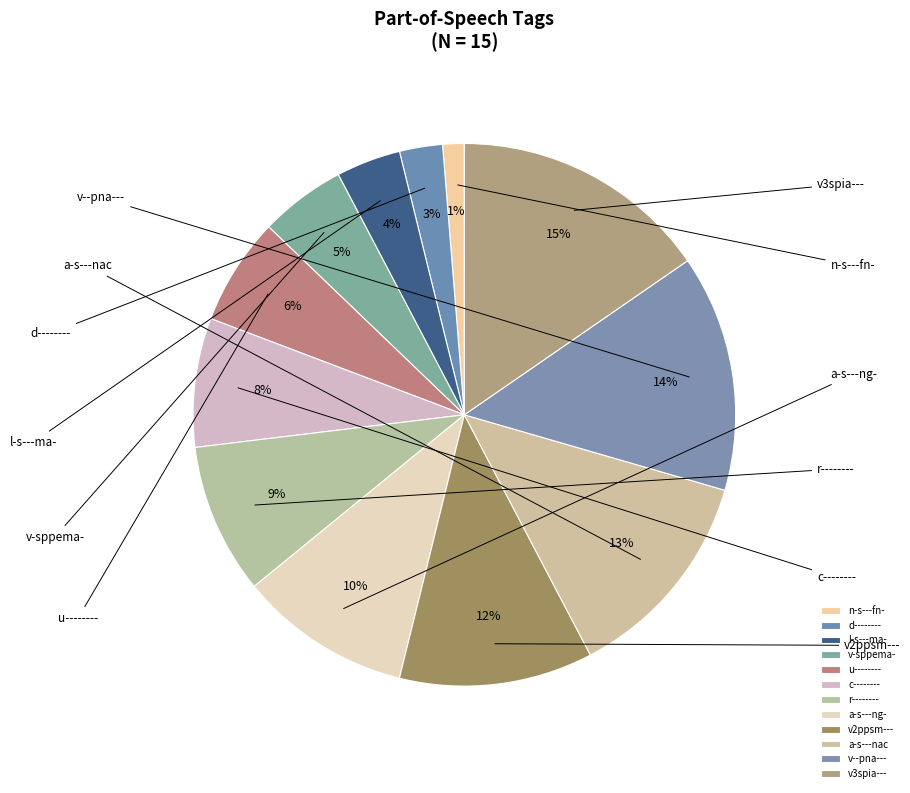

Is it true that u-------- is 1% of the pie?

False